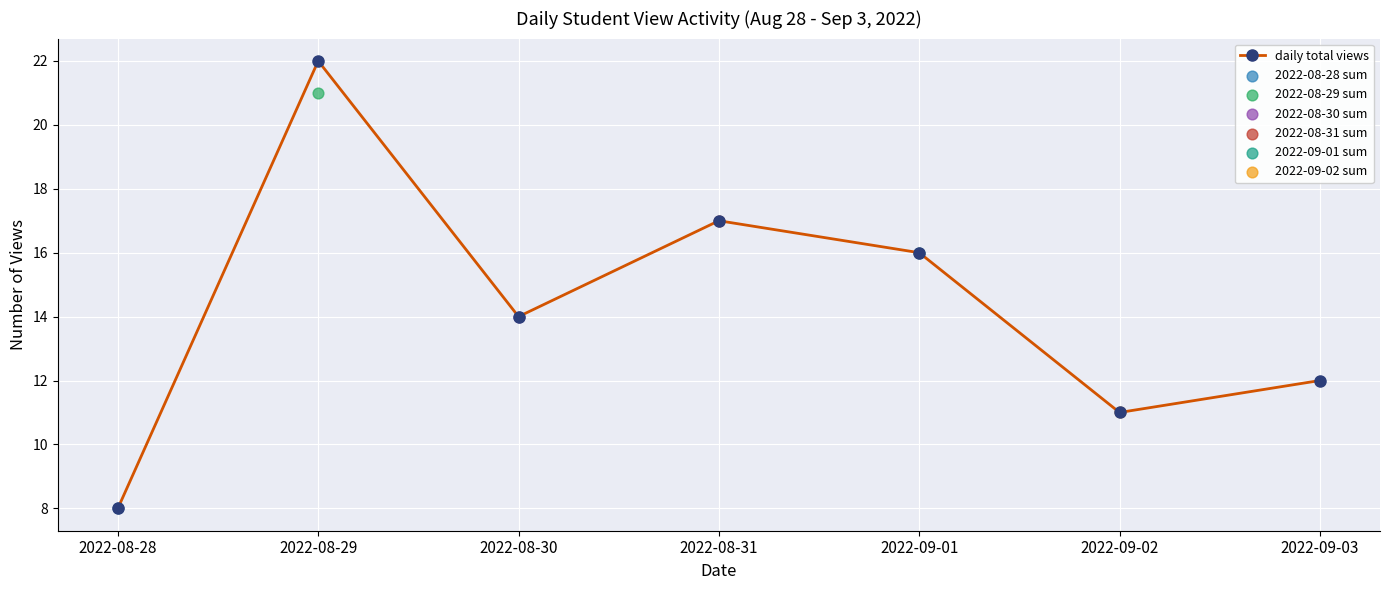

What is the change in value from 2022-08-28 to 2022-09-02?

+3